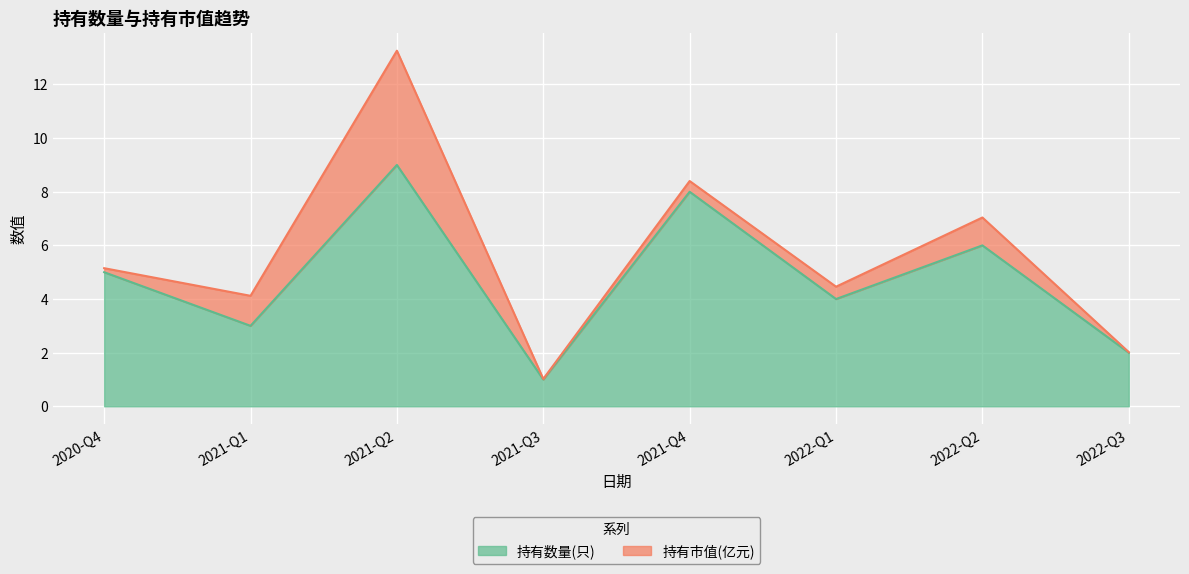

How many lines are shown in the chart?

2